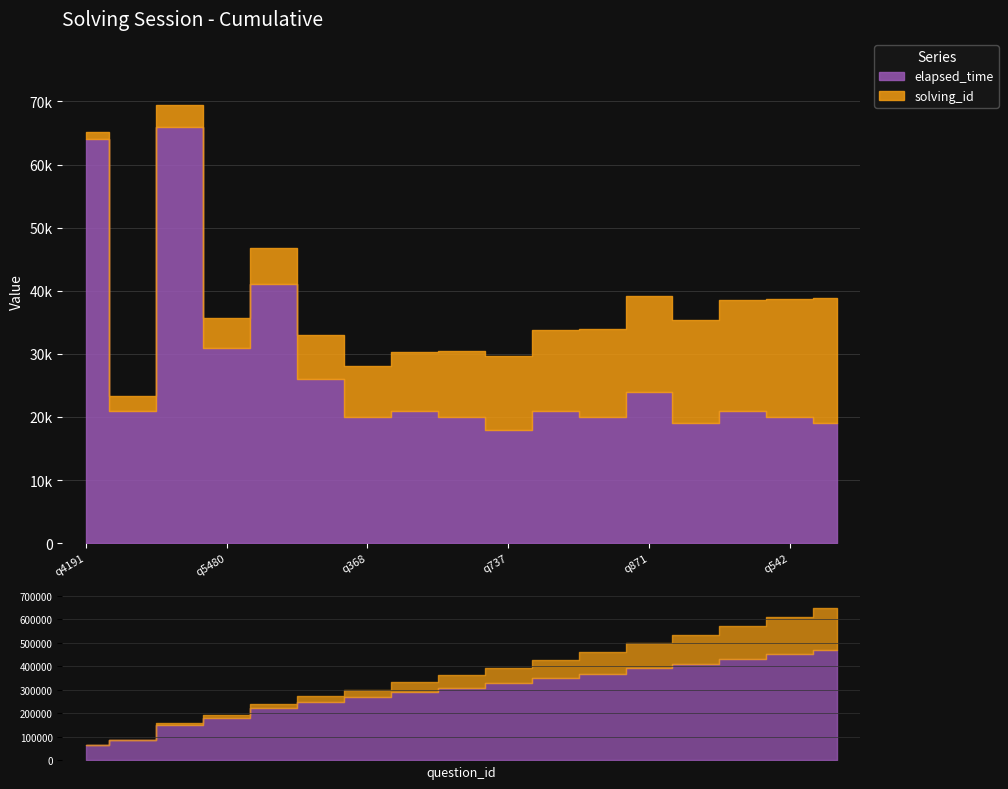

Rank the categories by solving_id value from lowest to highest.

q4191, q4894, q5224, q5480, q3633, q8176, q368, q470, q1021, q737, q11261, q485, q871, q388, q11259, q542, q703